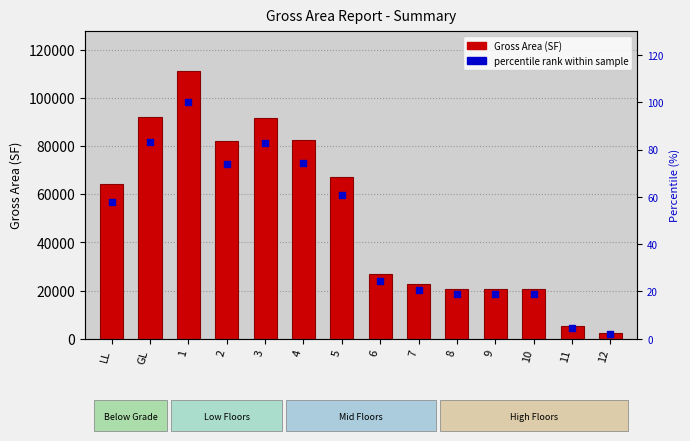

What is the total value across all series at 7?

22694.3